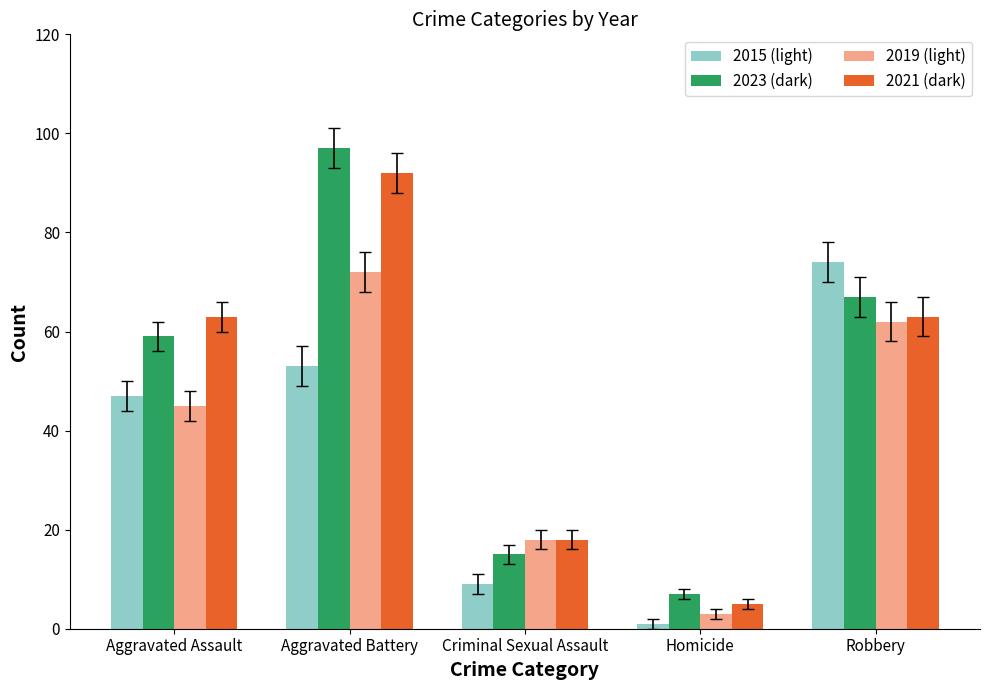

At Aggravated Battery, list the series in order from smallest to largest.

2015 (light), 2019 (light), 2021 (dark), 2023 (dark)